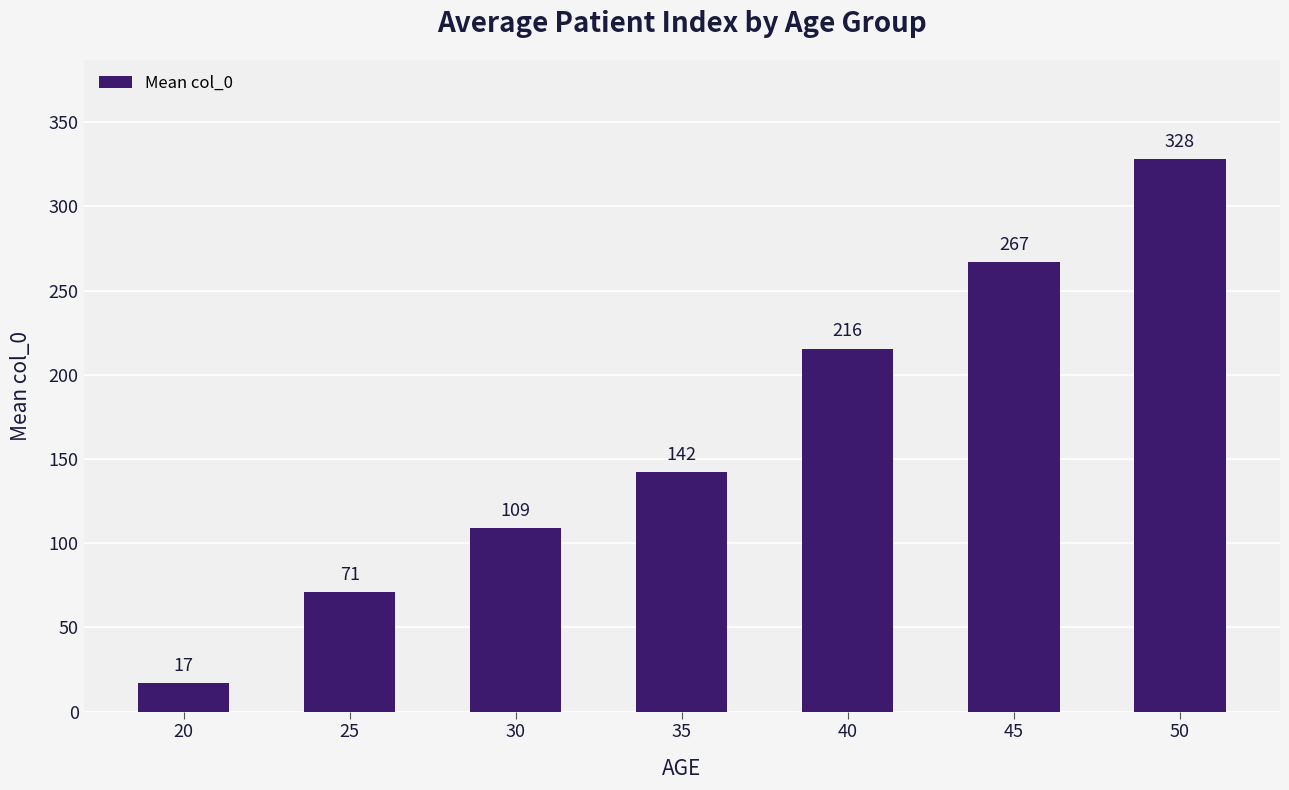

What is the smallest value displayed?

16.8